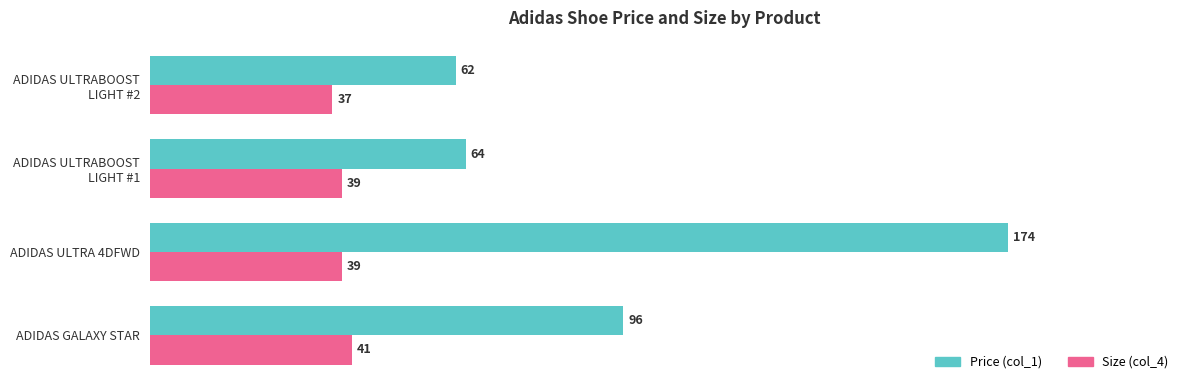

Which label corresponds to the smallest value in the chart?

ADIDAS ULTRABOOST
LIGHT #2